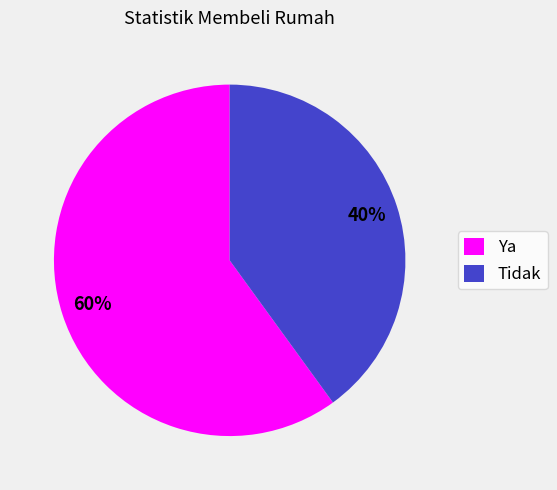

What is the largest slice in the pie chart?

Ya